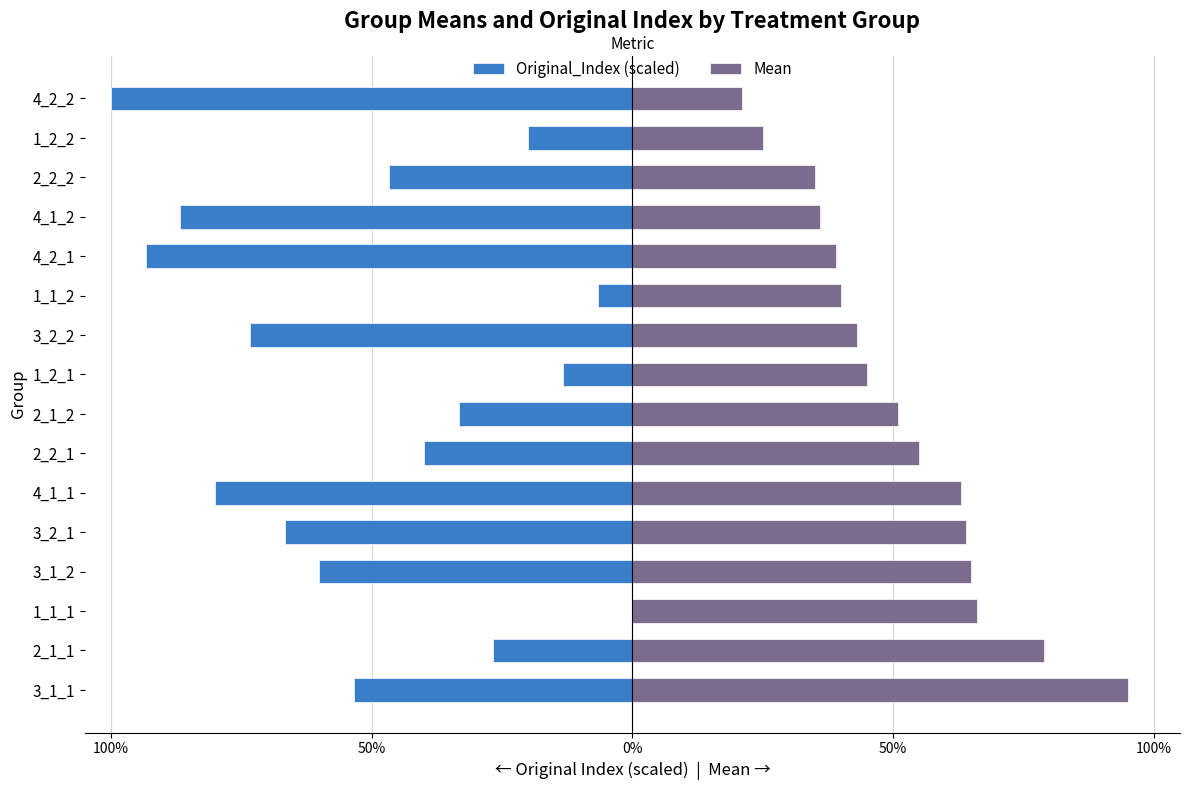

Reading left to right, transcribe all the data shown in this chart.

Original_Index (scaled): -0.5	-0.3	0.0	-0.6	-0.7	-0.8	-0.4	-0.3	-0.1	-0.7	-0.1	-0.9	-0.9	-0.5	-0.2	-1.0
Mean: 0.9	0.8	0.7	0.7	0.6	0.6	0.6	0.5	0.5	0.4	0.4	0.4	0.4	0.3	0.2	0.2